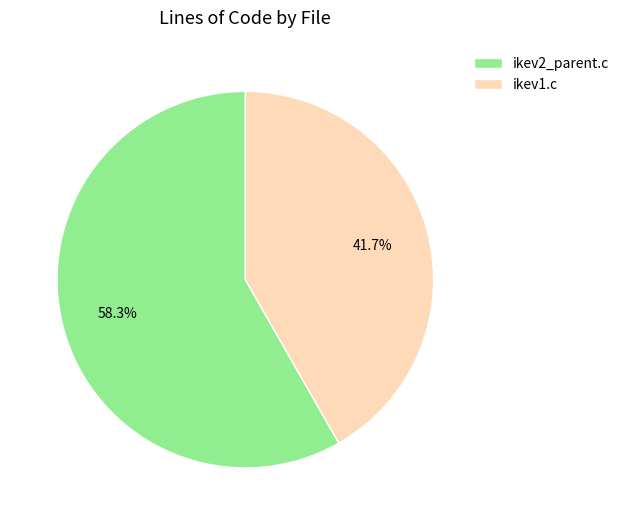

Which slice is the smallest?

ikev1.c